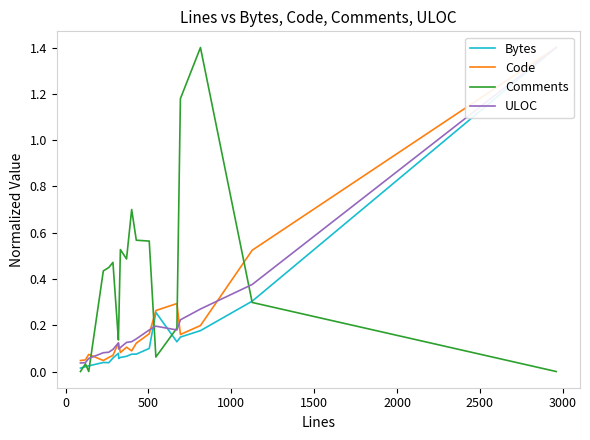

How many lines are shown in the chart?

4